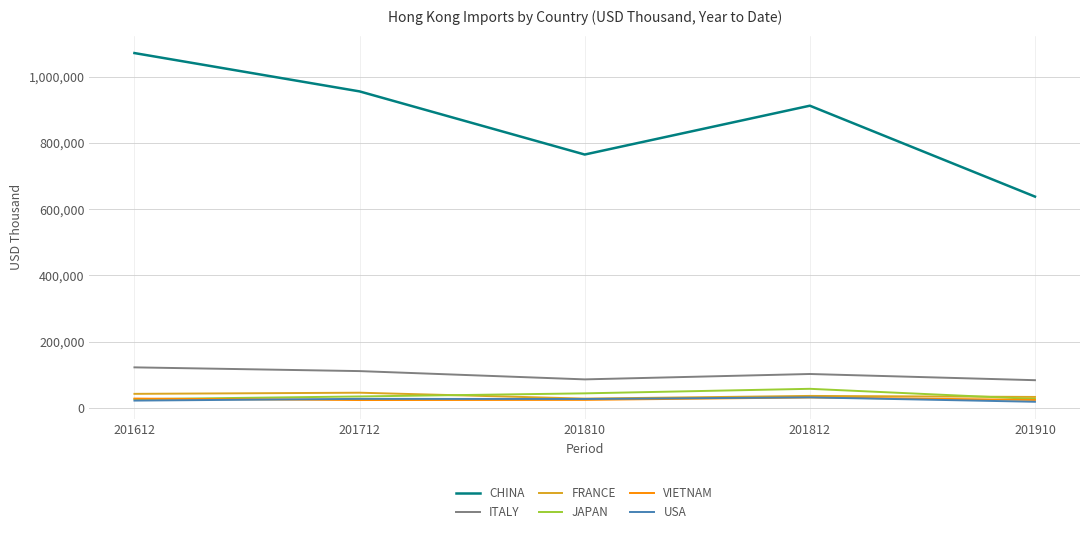

What is the difference between the maximum and minimum values in the VIETNAM series?

7894.5